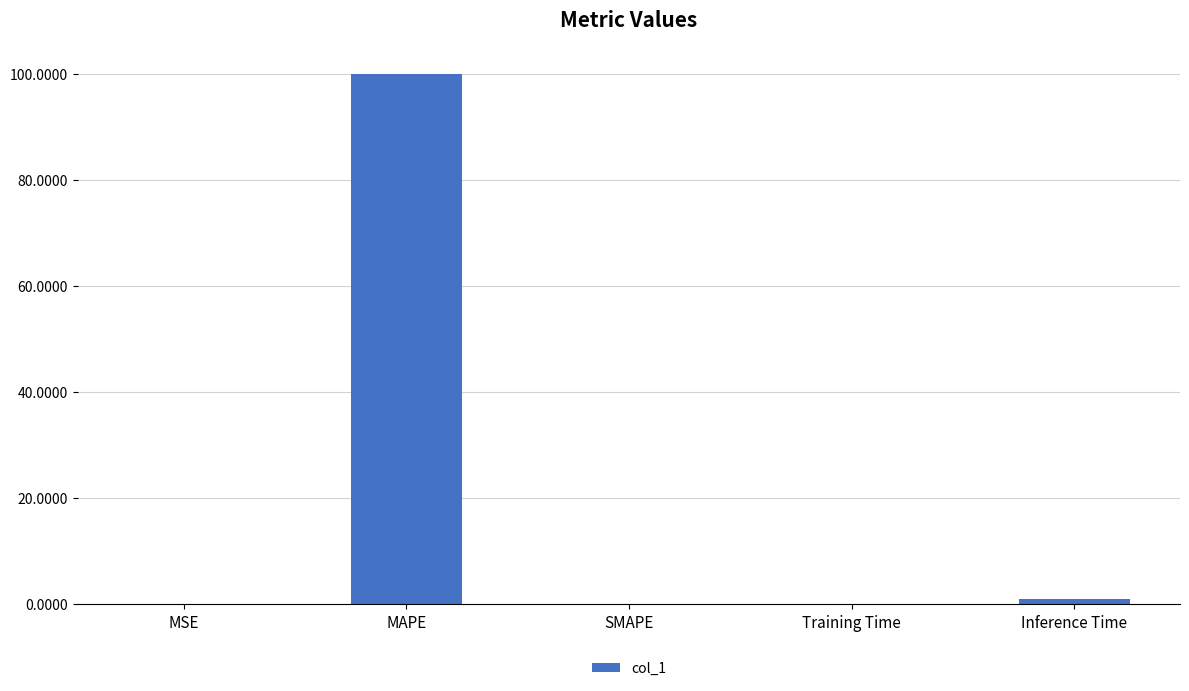

Read the value at MAPE.

100.0